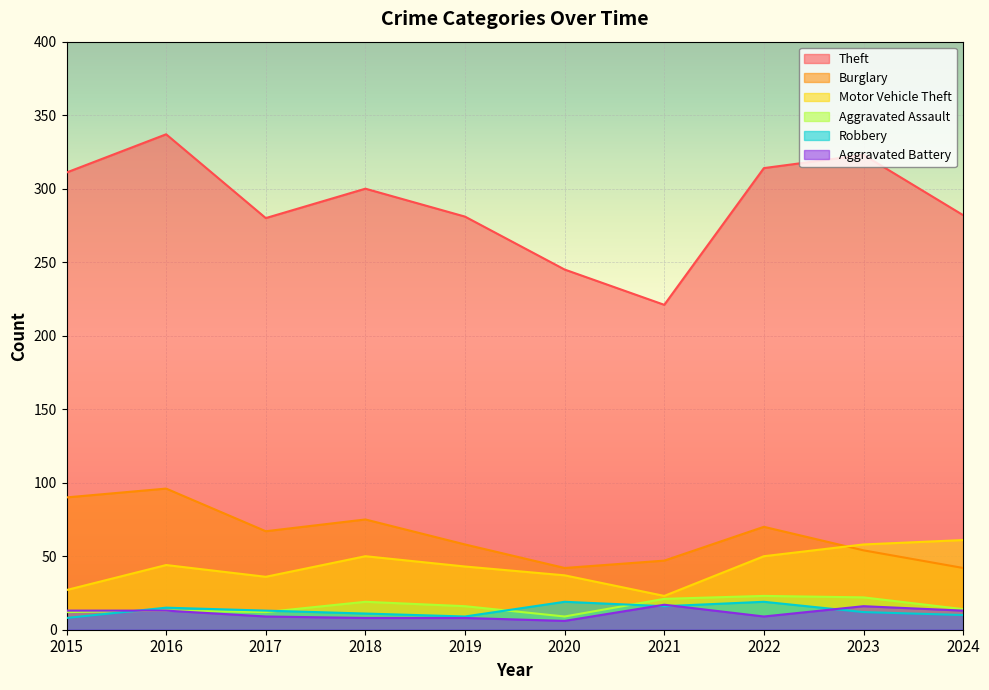

What are all the series names shown in the legend?

Theft, Burglary, Motor Vehicle Theft, Aggravated Assault, Robbery, Aggravated Battery